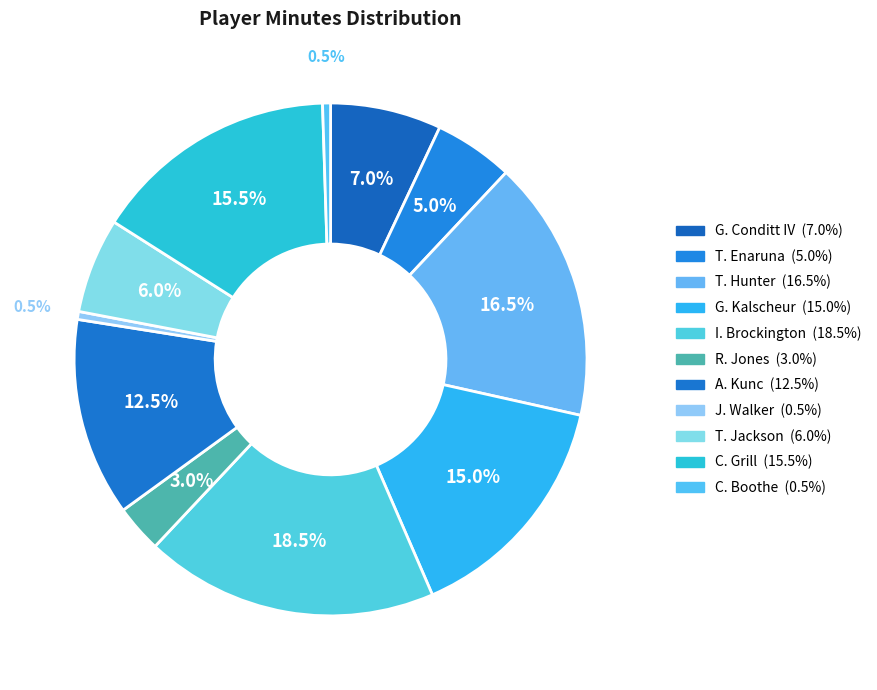

Between G. Conditt IV and A. Kunc, which is larger?

A. Kunc